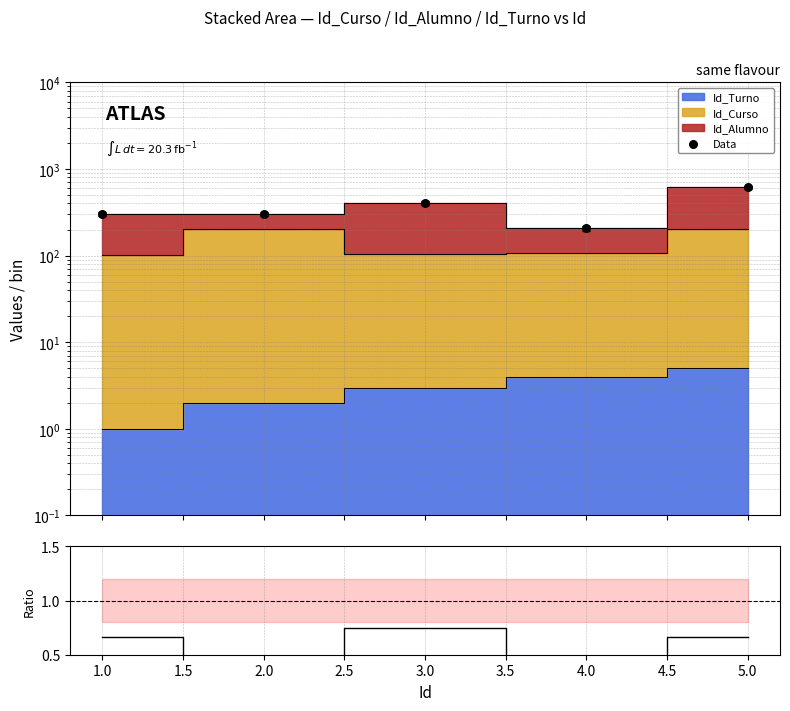

Is the value of Data at 2.0 greater than the value of Id_Alumno / Total at 1.0?

Yes